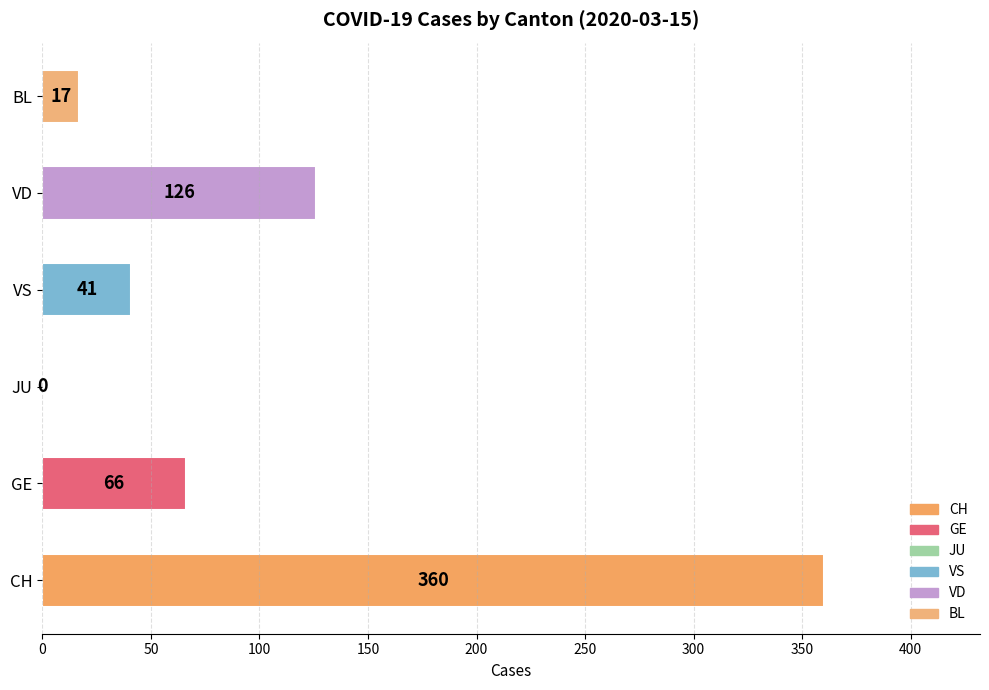

What is the maximum value shown in the chart?

360